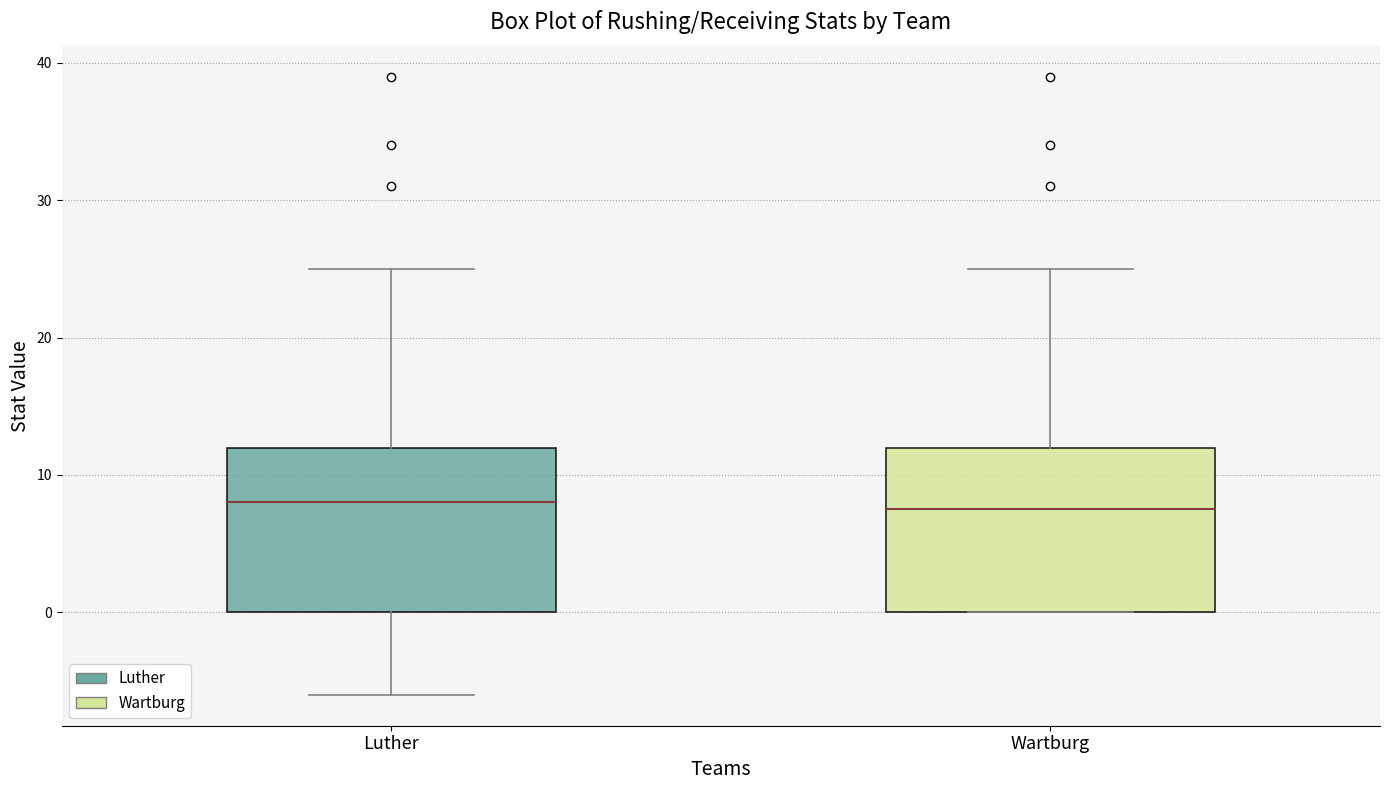

Reading left to right, read every box against the y-axis: the position of its median line, the range the box covers, and the ends of its whiskers. The values are not printed on the chart, so give them approximately, as read against the axis.

Luther: median 8, box 0 to 12, whiskers -6 to 25
Wartburg: median 8, box 0 to 12, whiskers 0 to 25